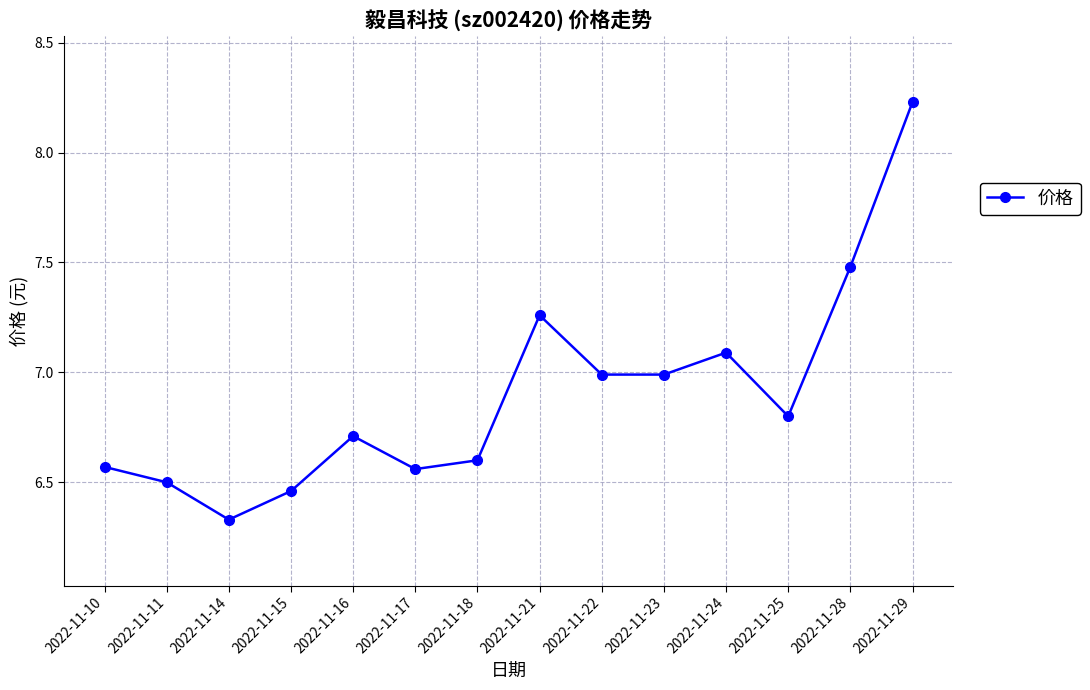

Does the chart display data point markers on the line(s)?

Yes